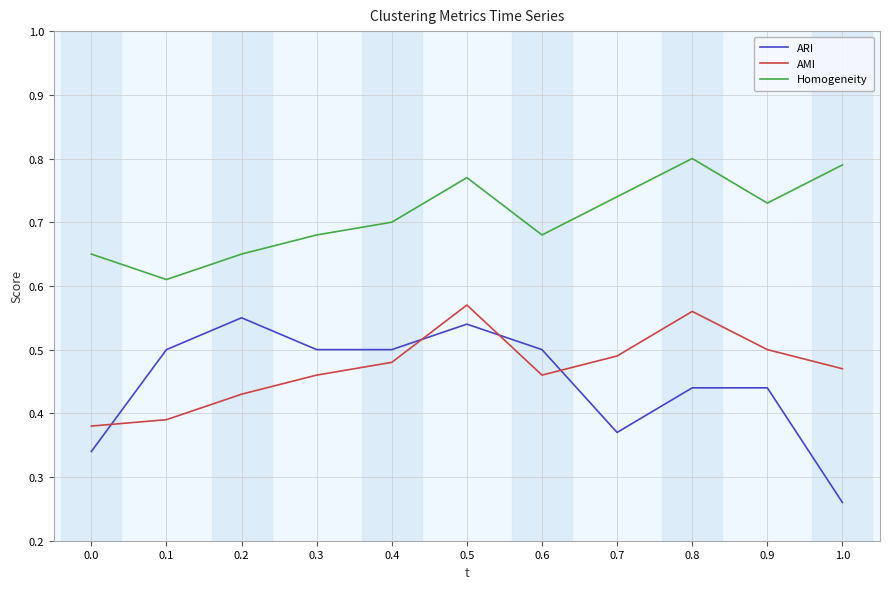

Which category has the lowest value in the ARI series?

1.0